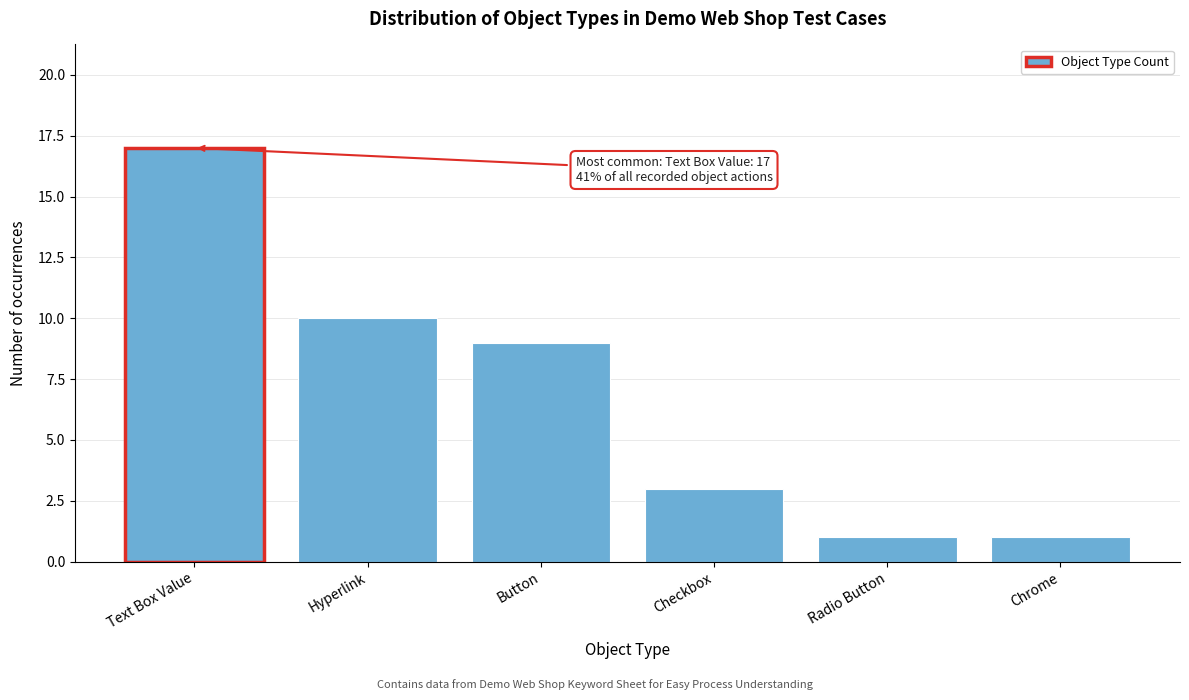

Reading left to right, list all the values displayed in this chart.

17	10	9	3	1	1